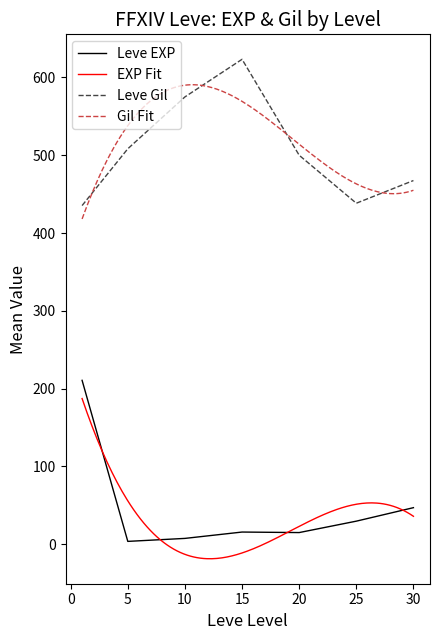

The Leve Gil series shows 623.3 at 15. True or false?

True